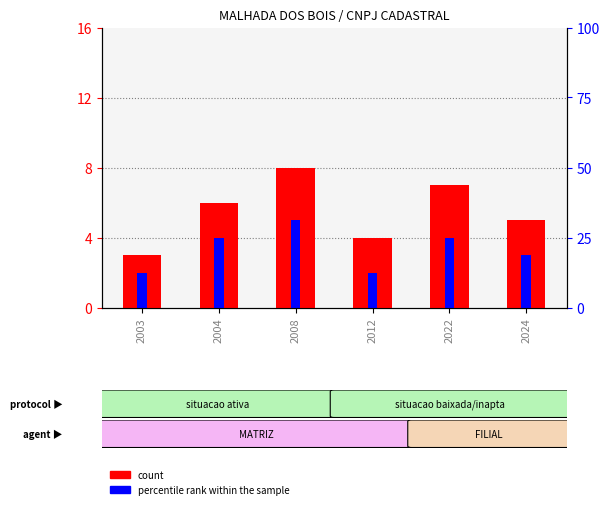

True or false: count has a value of 8 at 2008.

True